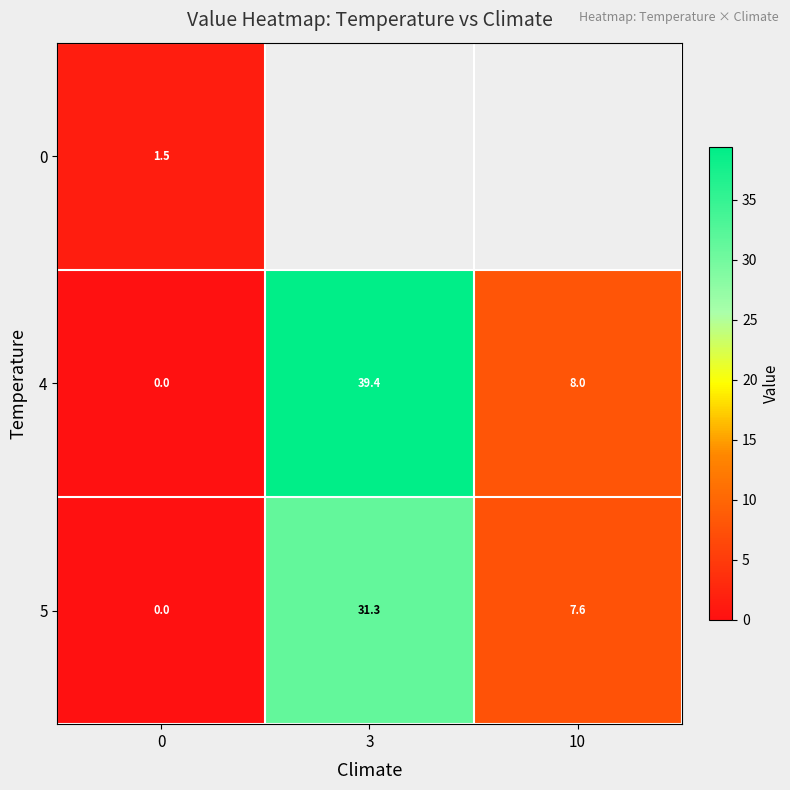

The value of 5 at 10 is 7.6. True or false?

True